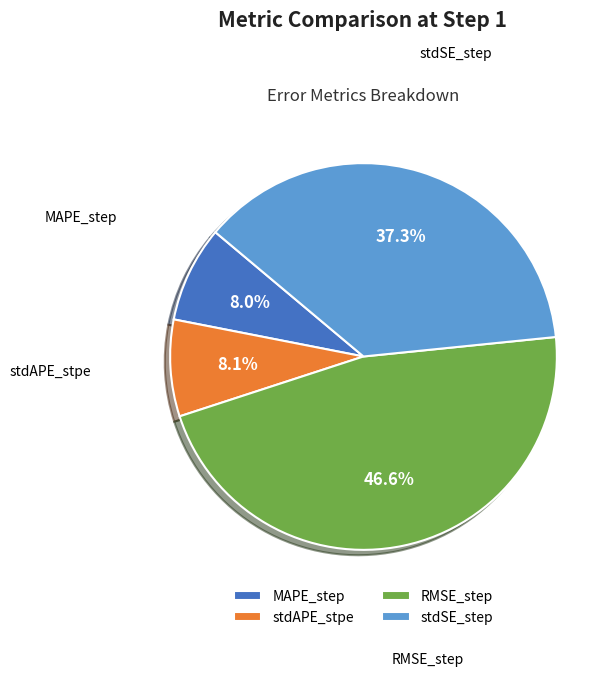

Which category has the biggest portion of the pie?

RMSE_step